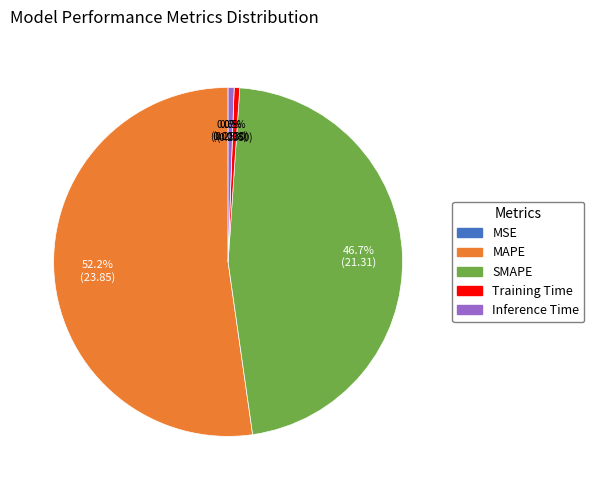

Combined, do MAPE and Inference Time account for over 50%?

Yes